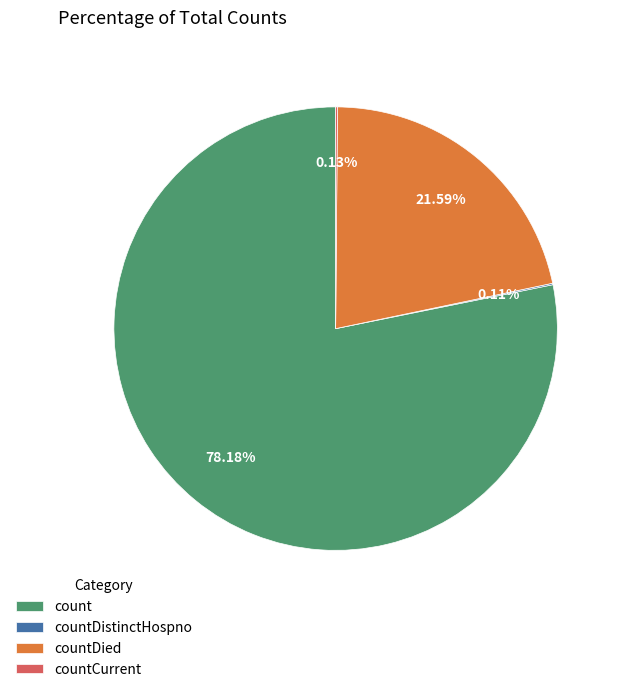

Approximately how many times larger is the value at countDied compared to count?

0.3